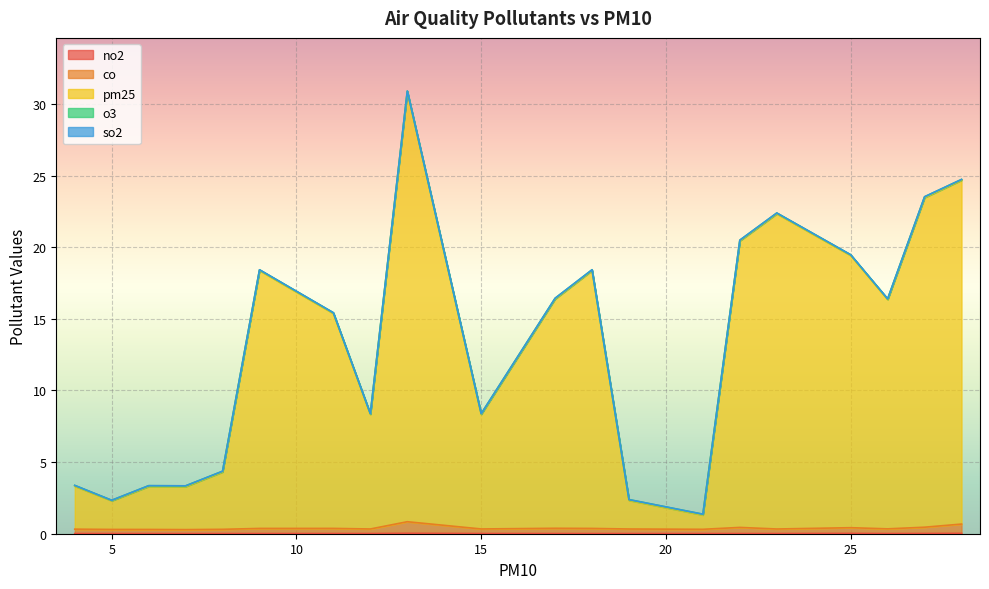

Does the chart display data point markers on the line(s)?

No